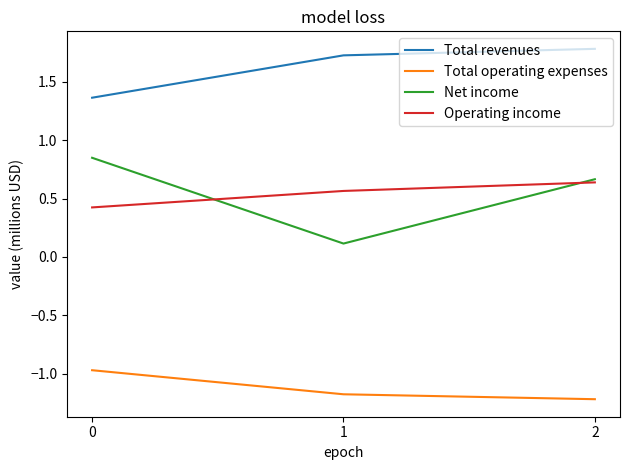

List the series in order of their peak value, highest first.

Total revenues, Net income, Operating income, Total operating expenses